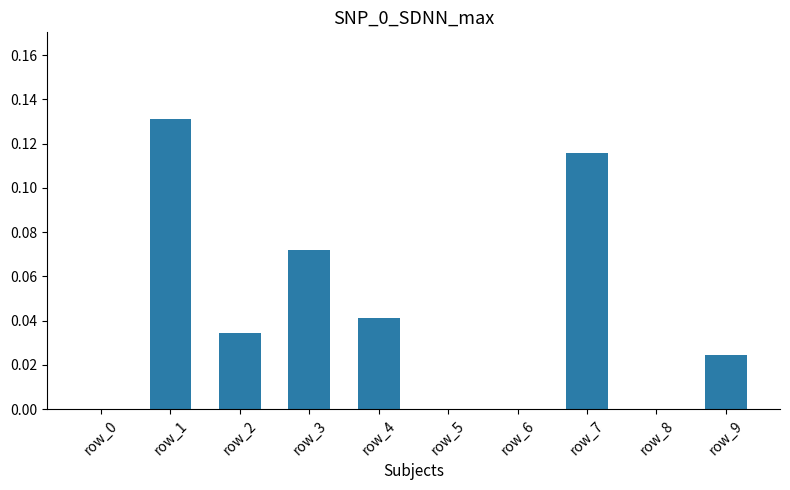

How many series are shown in this chart?

1